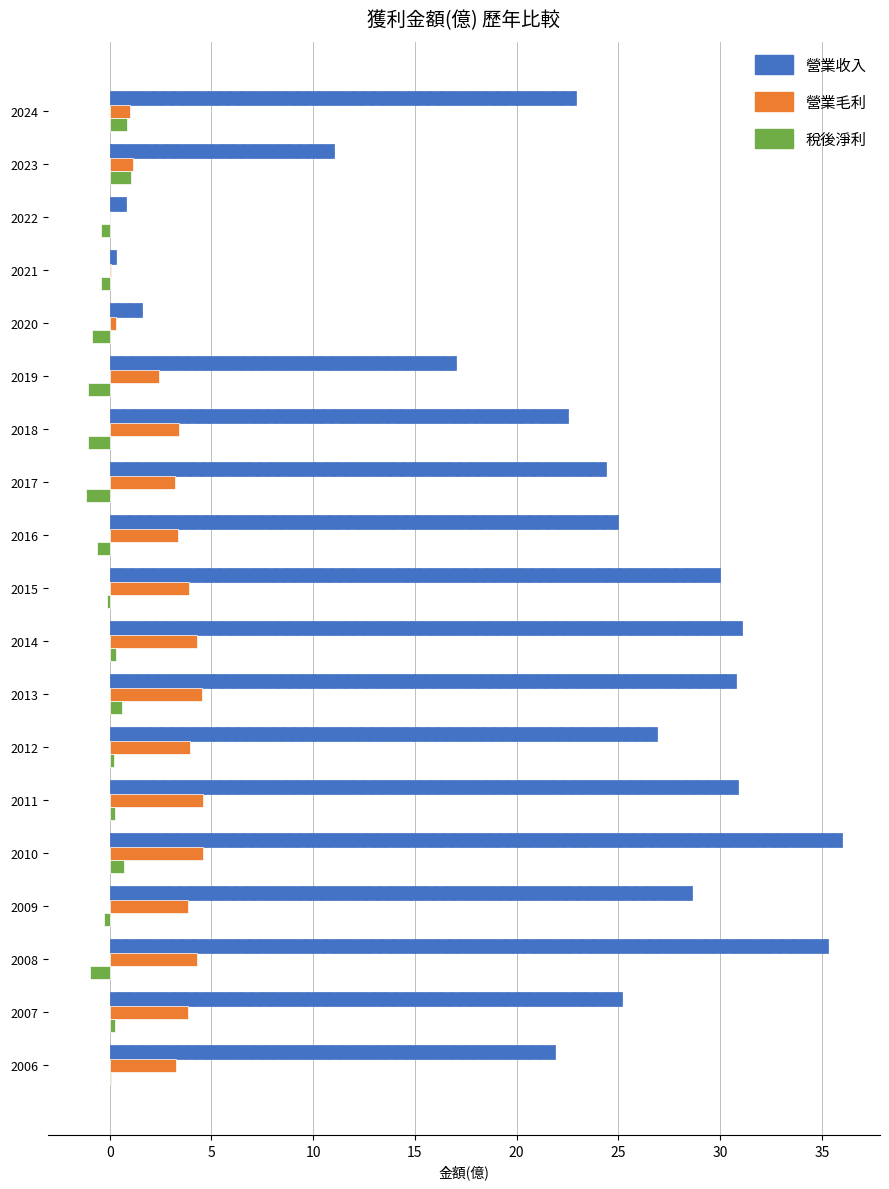

What are all the series names shown in the legend?

營業收入, 營業毛利, 稅後淨利